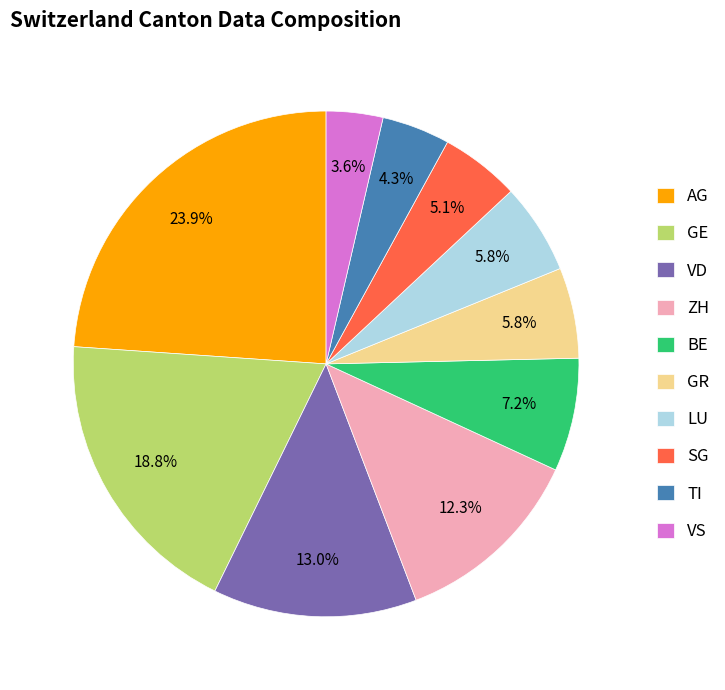

To the nearest percent, what is the difference between the VS and GE slice percentages?

15%